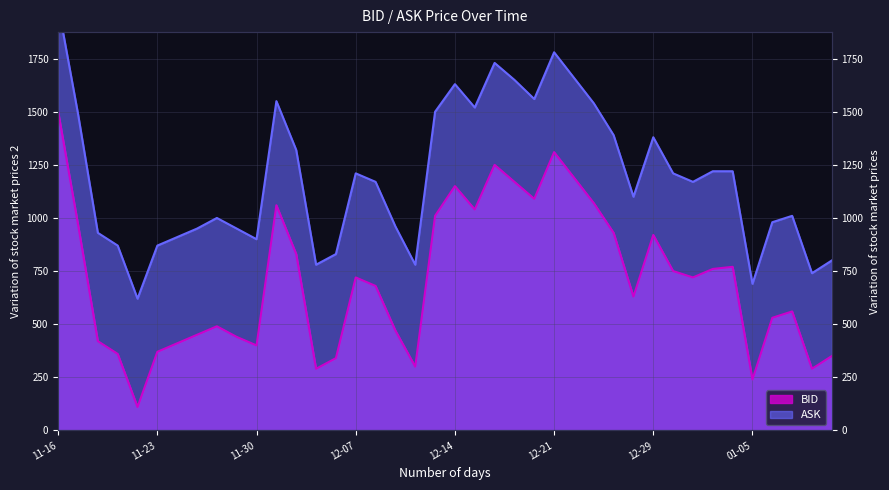

Which series has the largest range (max minus min)?

BID